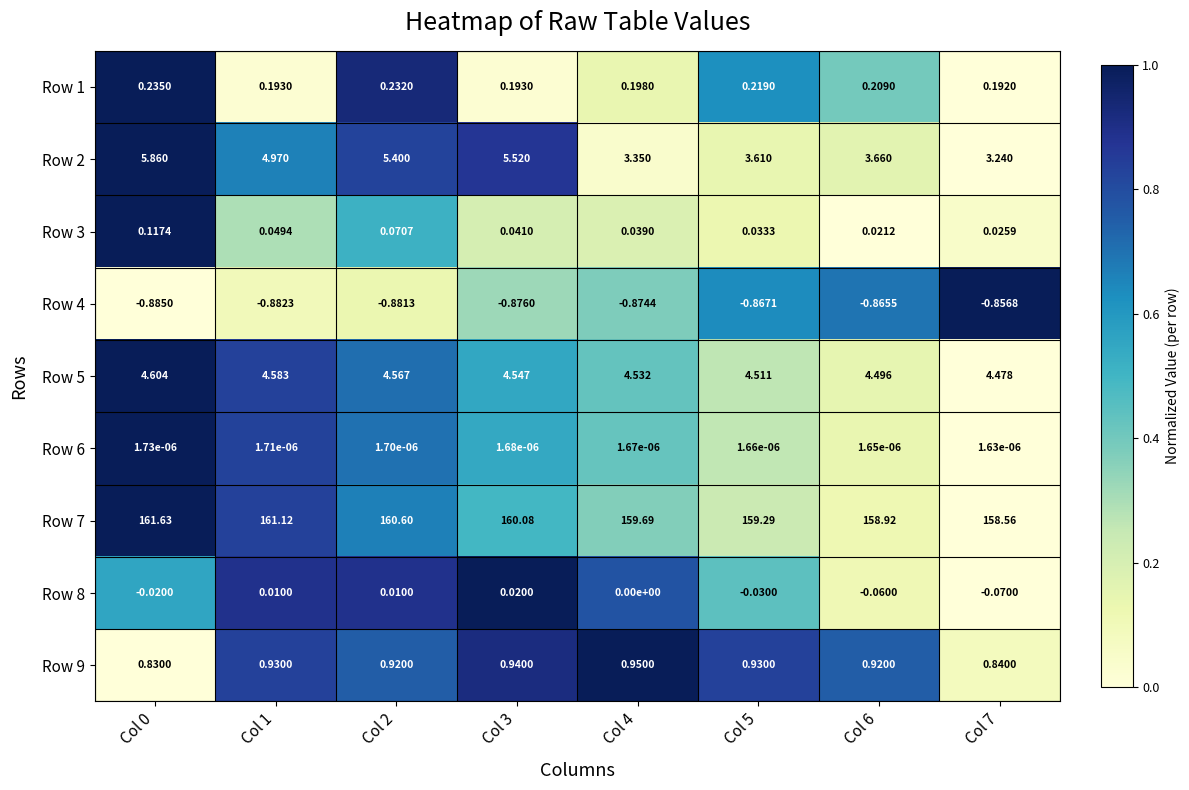

Is the value of Row 5 at Col 1 greater than the value of Row 9 at Col 2?

Yes